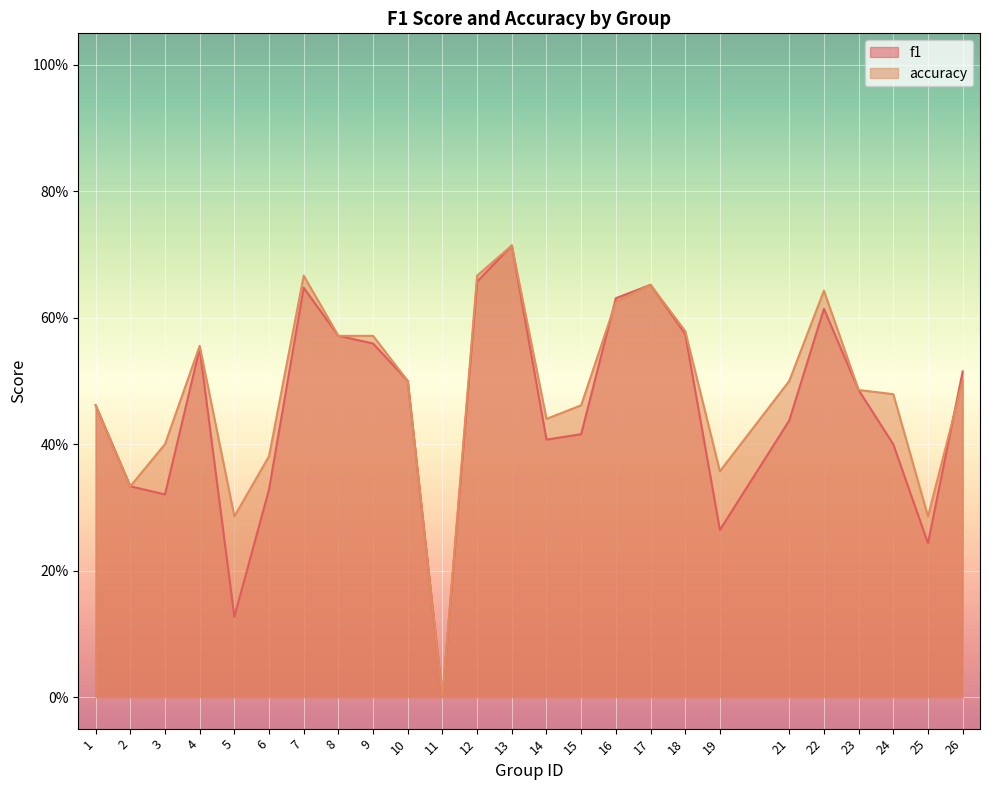

List the series in order of their overall mean, highest first.

accuracy, f1